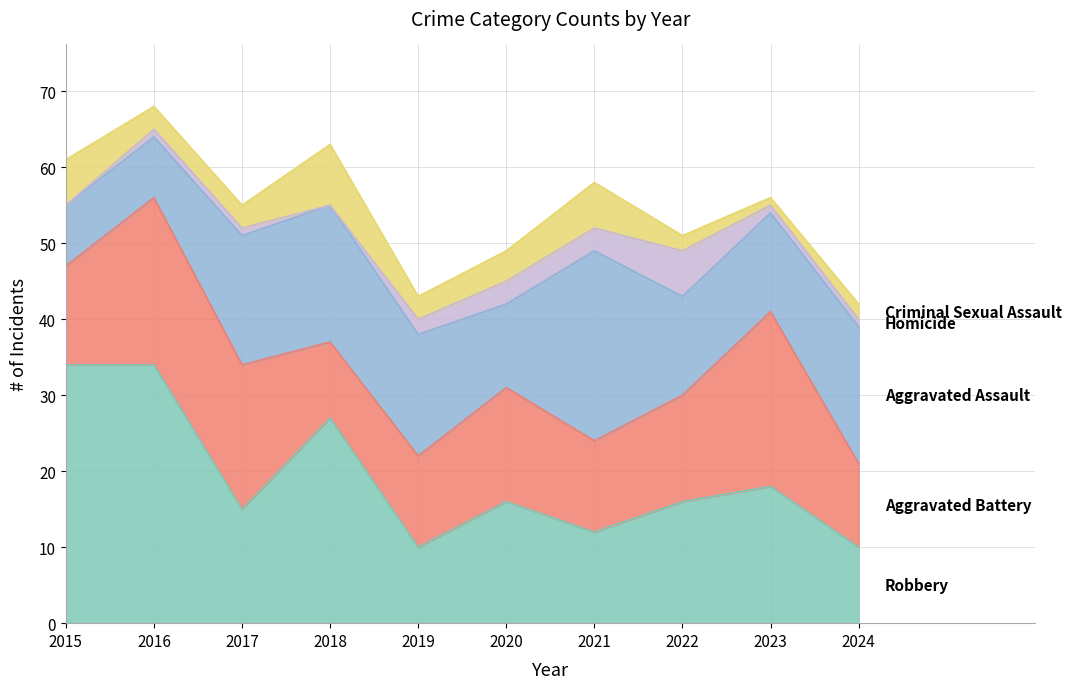

Where is Criminal Sexual Assault nearest to the value 4?

2020